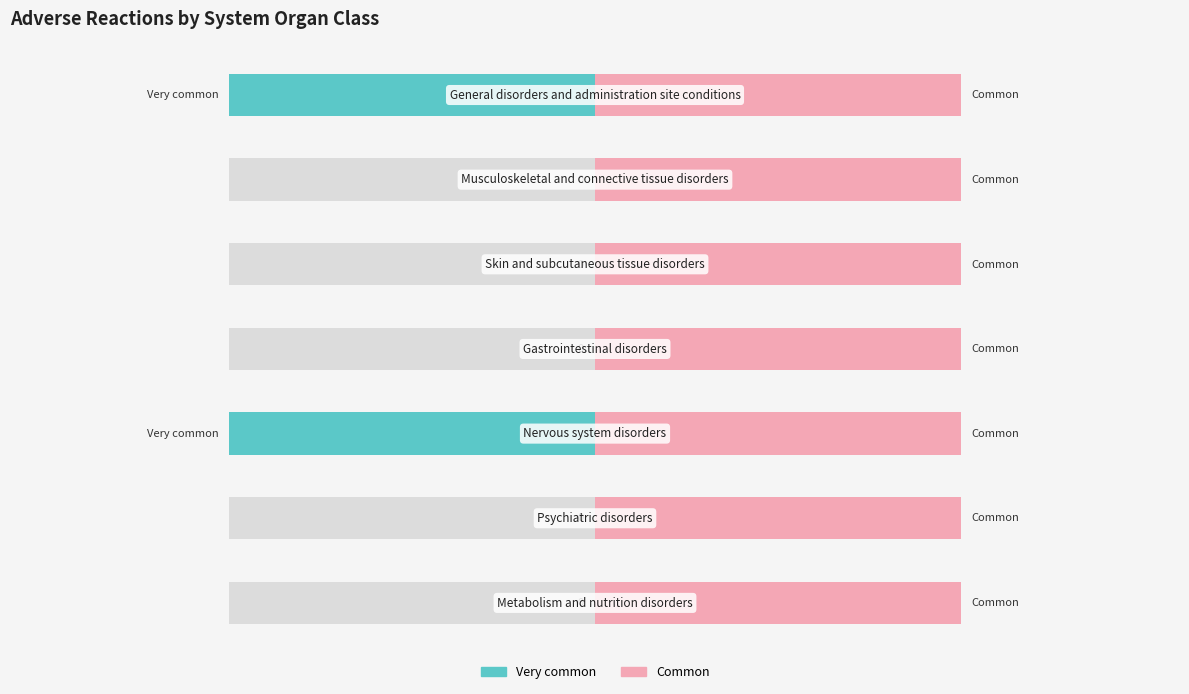

Which series has the largest range (max minus min)?

Very common